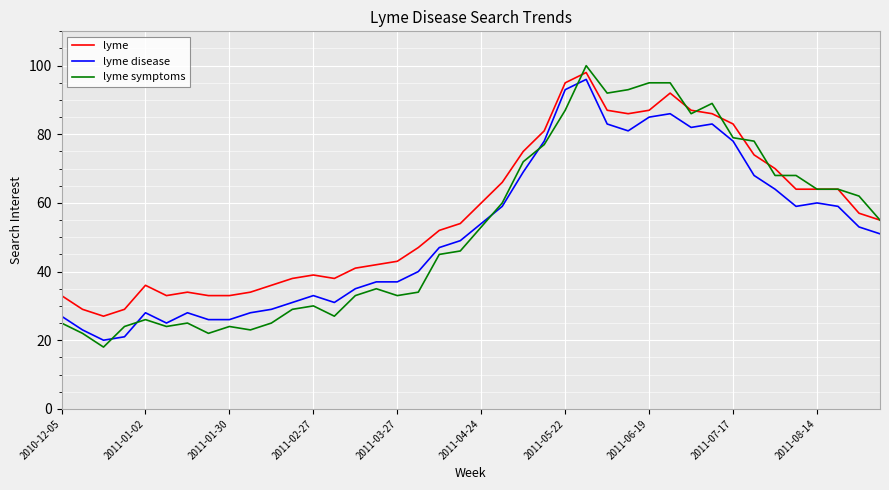

Which series has the widest spread of values?

lyme symptoms